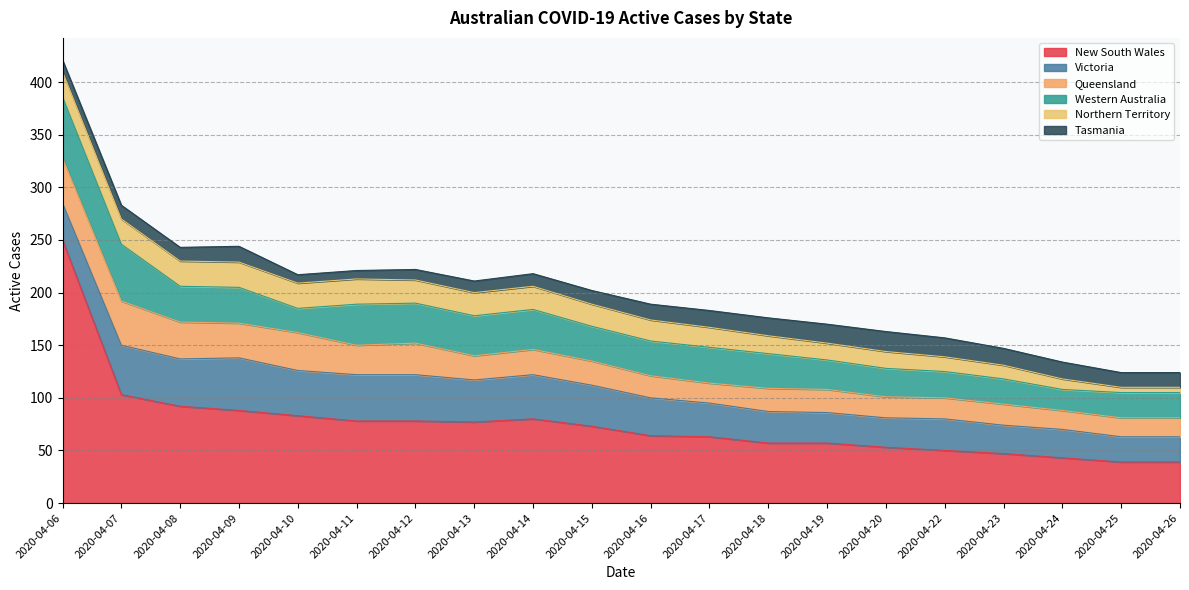

Read the Northern Territory value at 2020-04-10.

24